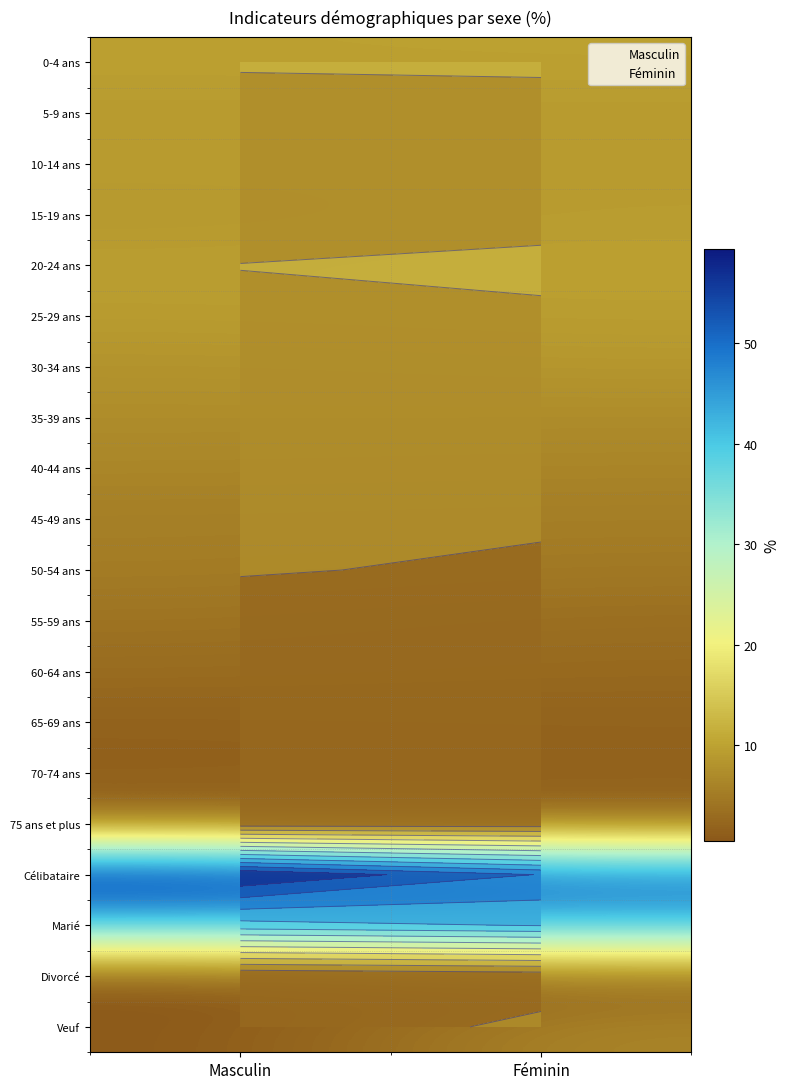

What is the average value of the 60-64 ans series?

2.9